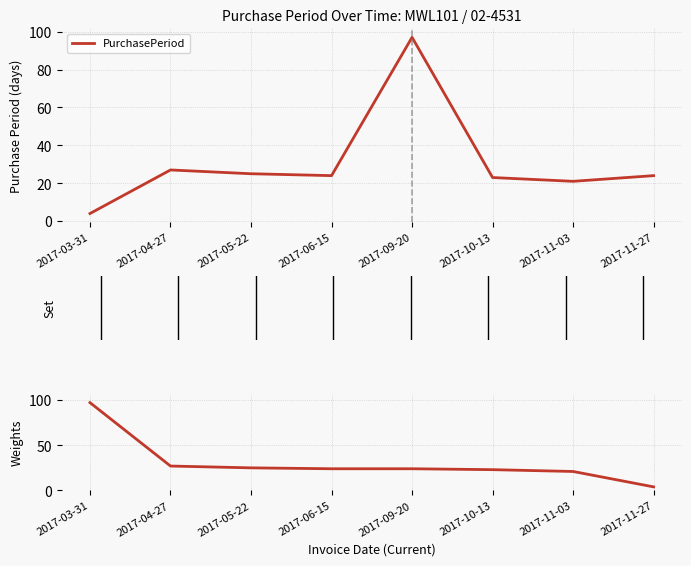

Is it true that PurchasePeriod equals 30 at 2017-11-03?

False